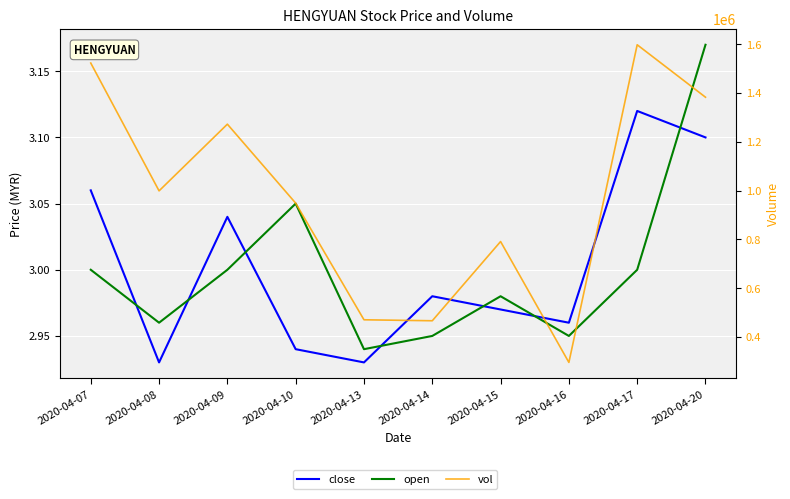

True or false: close and vol intersect in this chart.

False